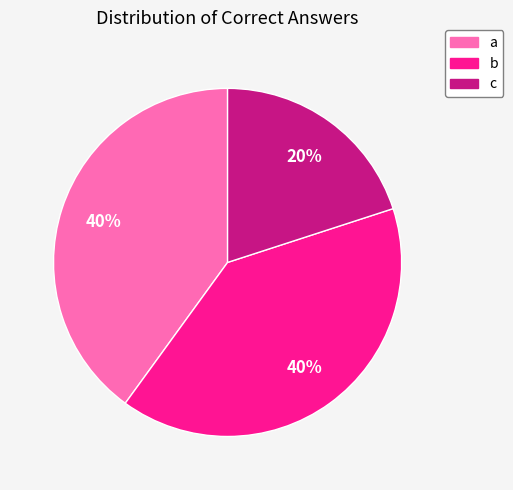

To the nearest percent, what is the difference between the largest and smallest slice percentages?

20%